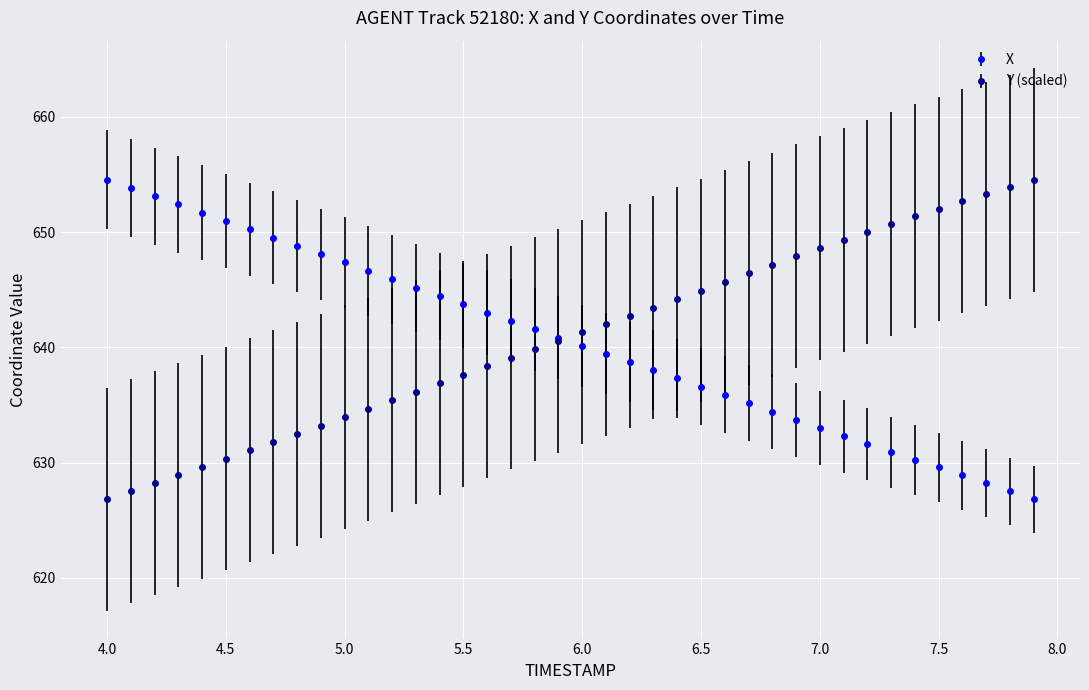

What is the maximum value shown in the chart?

654.6